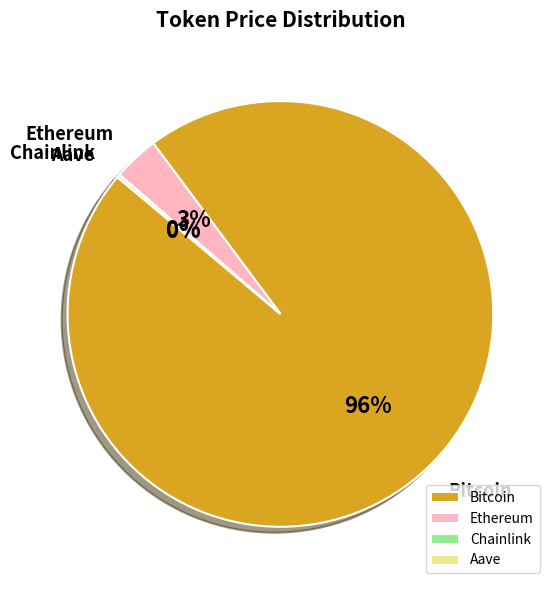

To the nearest percent, what is the average slice percentage?

25%